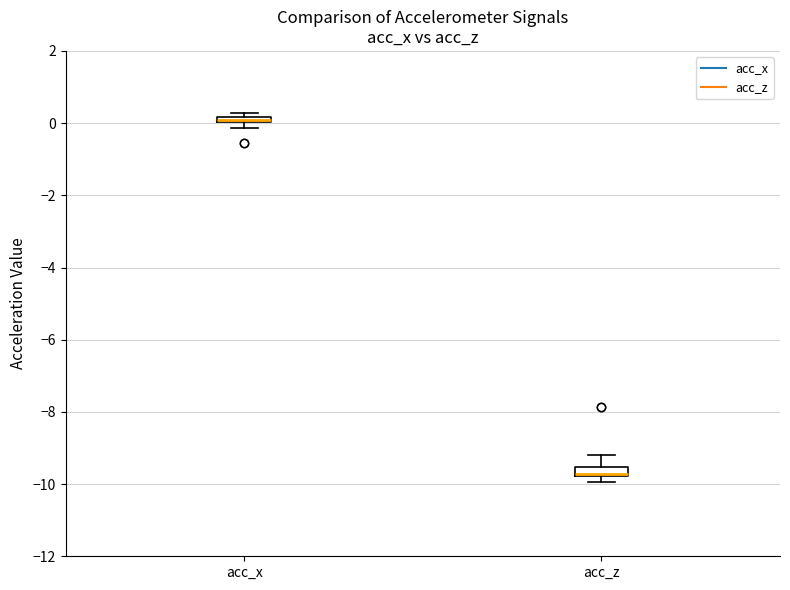

Where is the upper edge of the box for acc_x on the y-axis? The values are not printed on the chart, so give them approximately, as read against the axis.

0.2